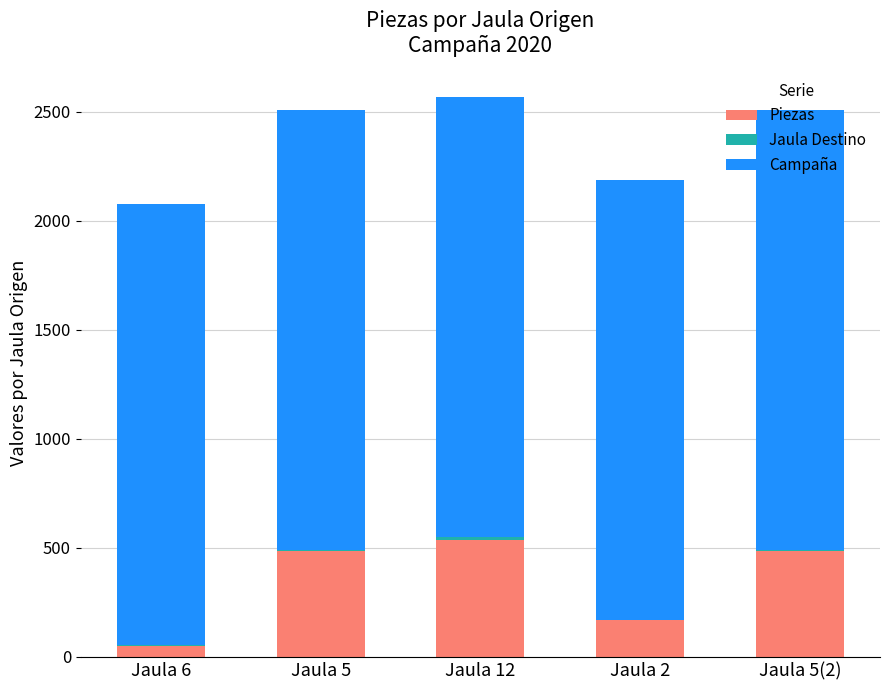

The value of Piezas at Jaula 5(2) is 485. True or false?

True